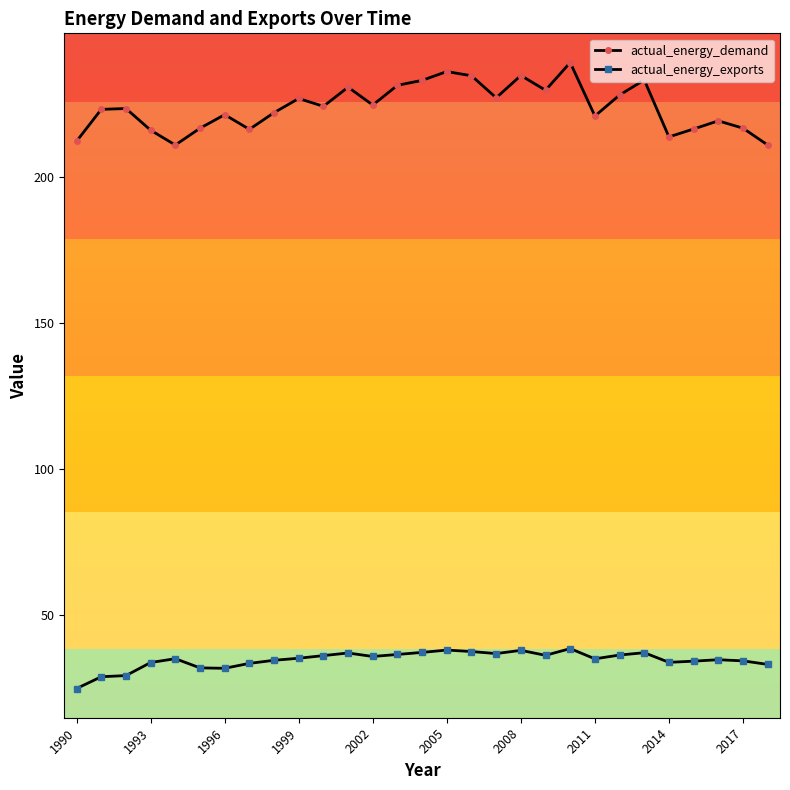

What is the value of the actual_energy_exports point at the 6th from the left?

31.9